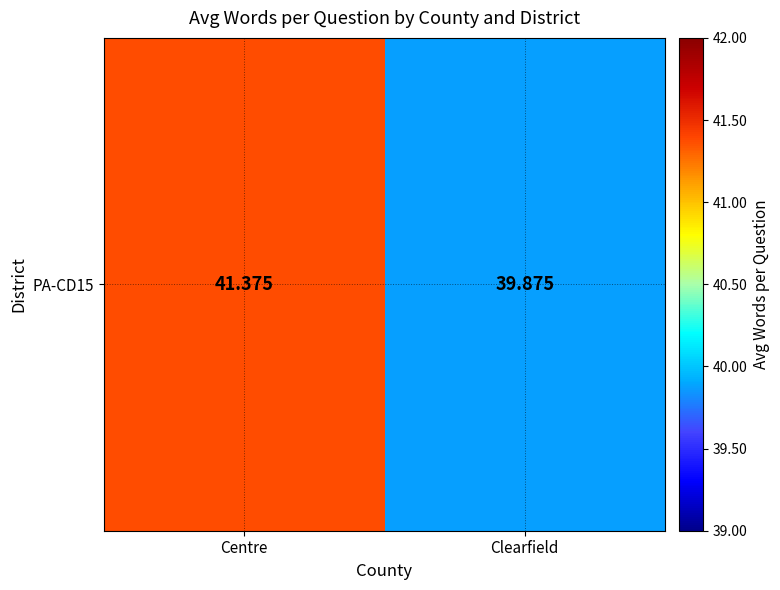

What is the difference between the values at Clearfield and Centre?

1.5